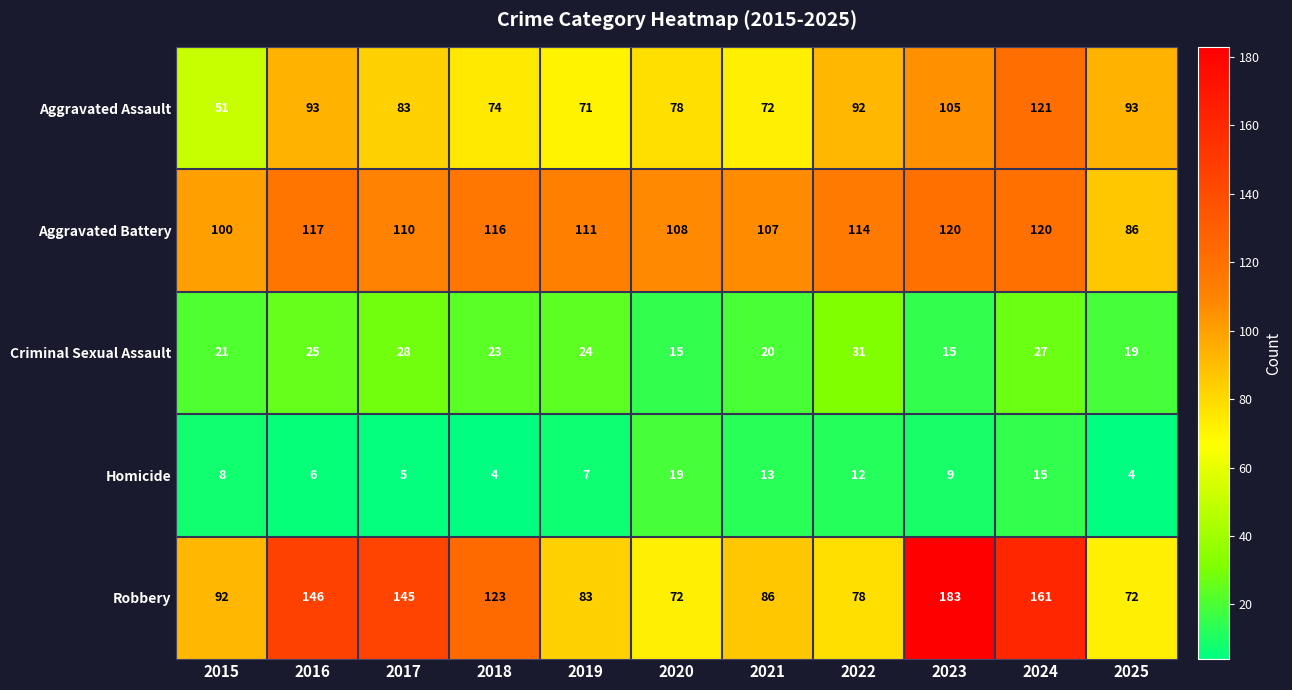

Rank the series by their maximum value, from highest to lowest.

Robbery, Aggravated Assault, Aggravated Battery, Criminal Sexual Assault, Homicide